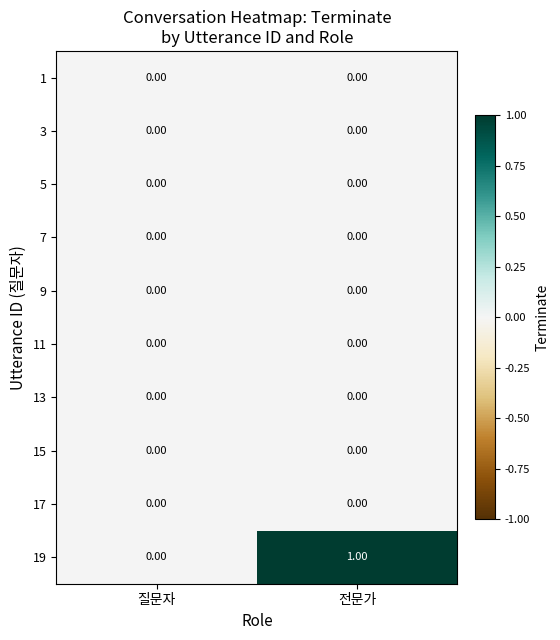

Which category has the highest value across all series?

전문가